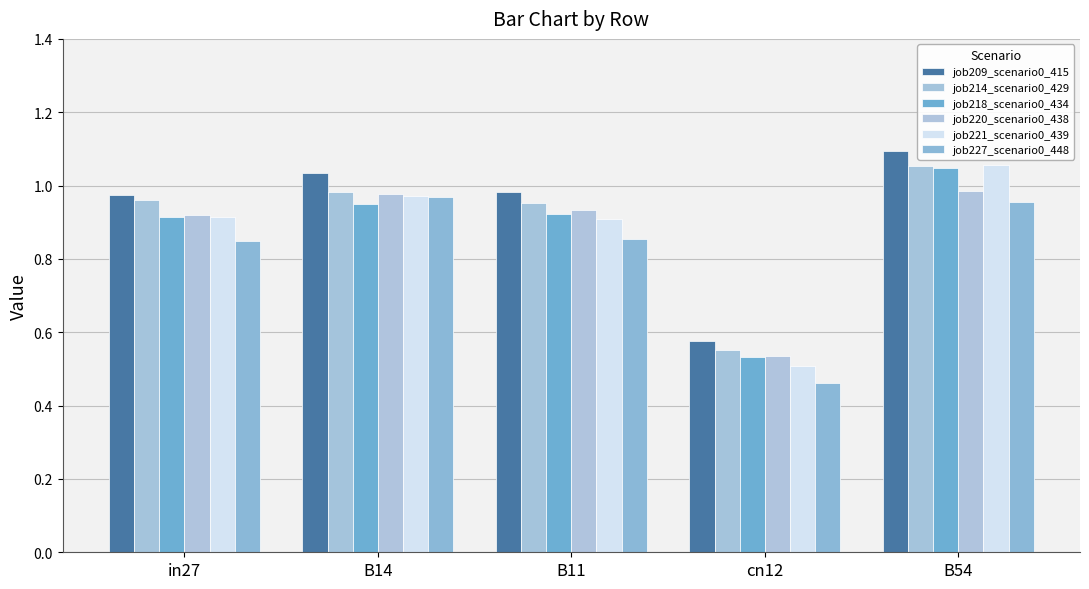

Reading right to left, list all the values displayed in this chart.

job209_scenario0_415: B54=1.1	cn12=0.6	B11=1.0	B14=1.0	in27=1.0
job214_scenario0_429: B54=1.1	cn12=0.6	B11=1.0	B14=1.0	in27=1.0
job218_scenario0_434: B54=1.0	cn12=0.5	B11=0.9	B14=0.9	in27=0.9
job220_scenario0_438: B54=1.0	cn12=0.5	B11=0.9	B14=1.0	in27=0.9
job221_scenario0_439: B54=1.1	cn12=0.5	B11=0.9	B14=1.0	in27=0.9
job227_scenario0_448: B54=1.0	cn12=0.5	B11=0.9	B14=1.0	in27=0.8